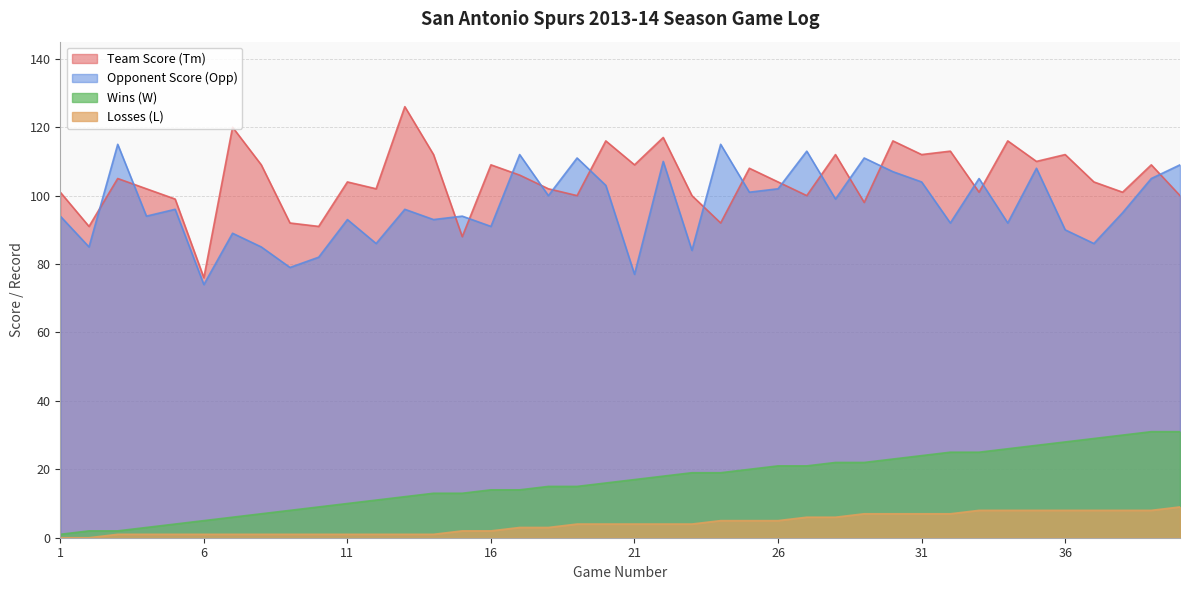

What is the difference between the maximum and minimum values in the Team Score (Tm) series?

50